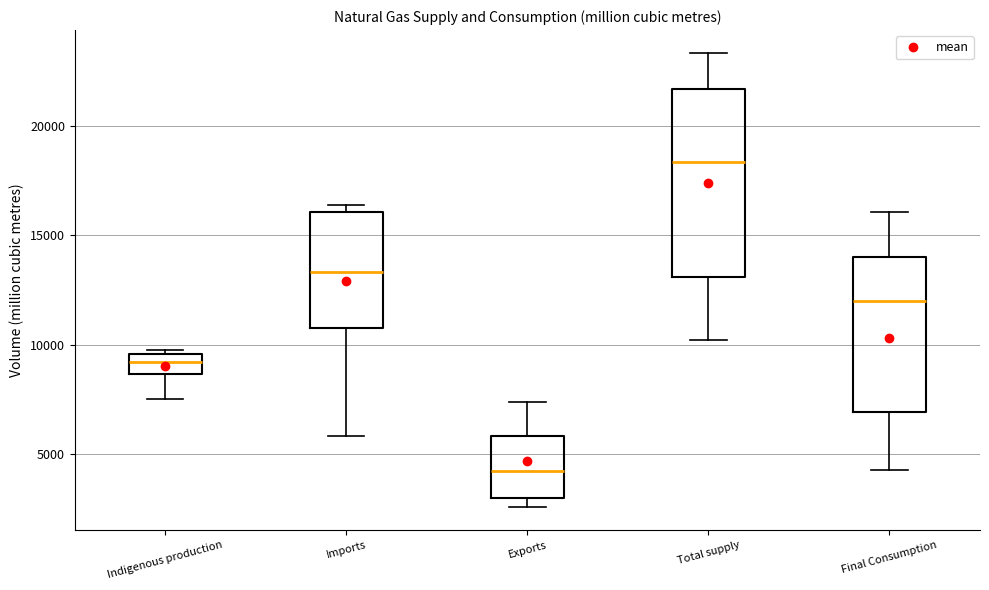

Comparing the boxes themselves (not the whiskers), which one is the tallest?

Total supply